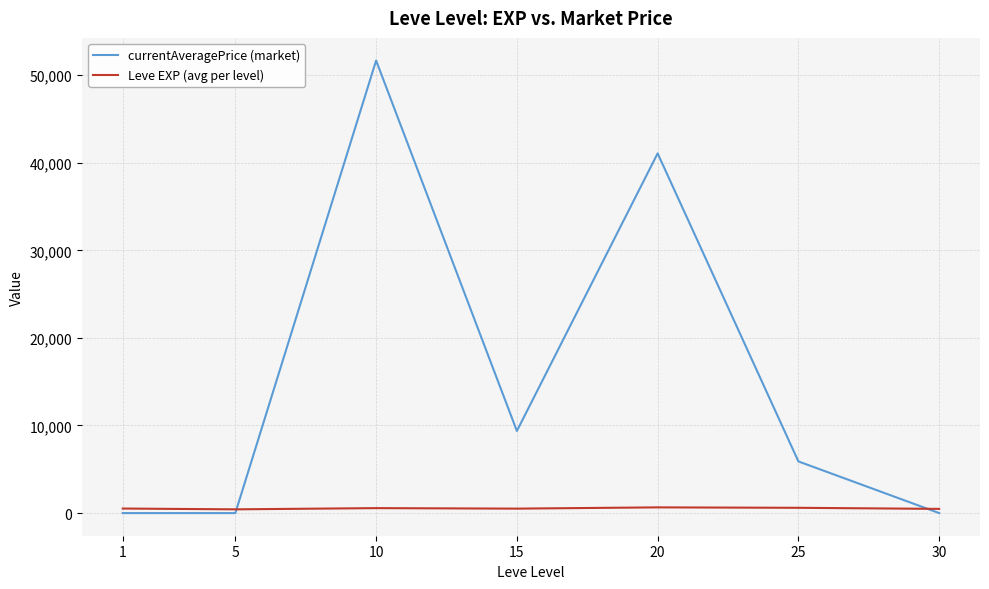

Which series has the widest spread of values?

currentAveragePrice (market)